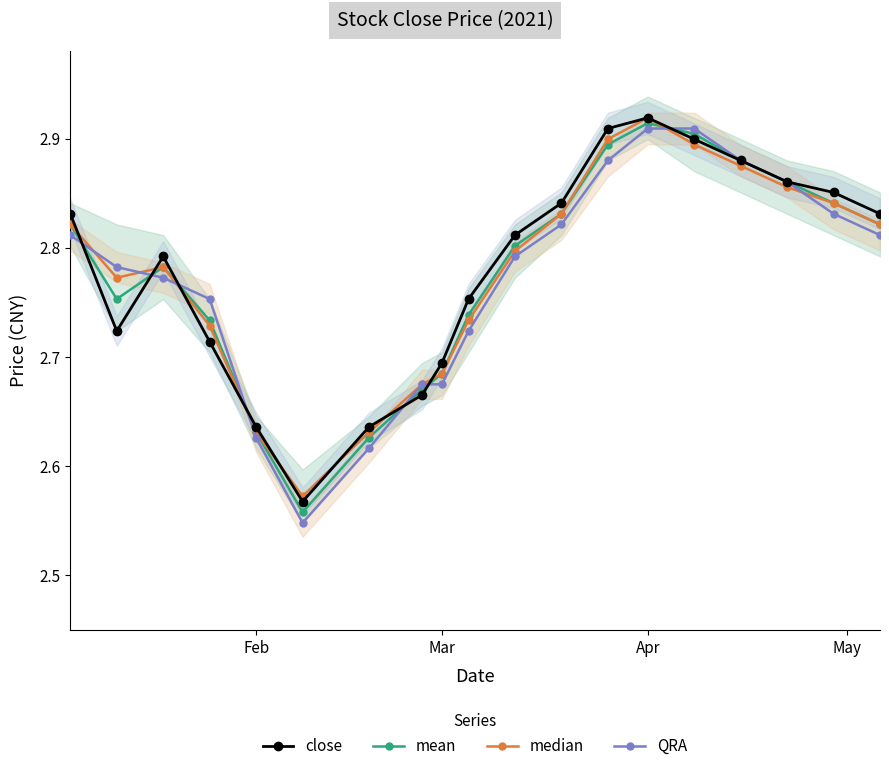

What is the sum of all mean values?

52.8